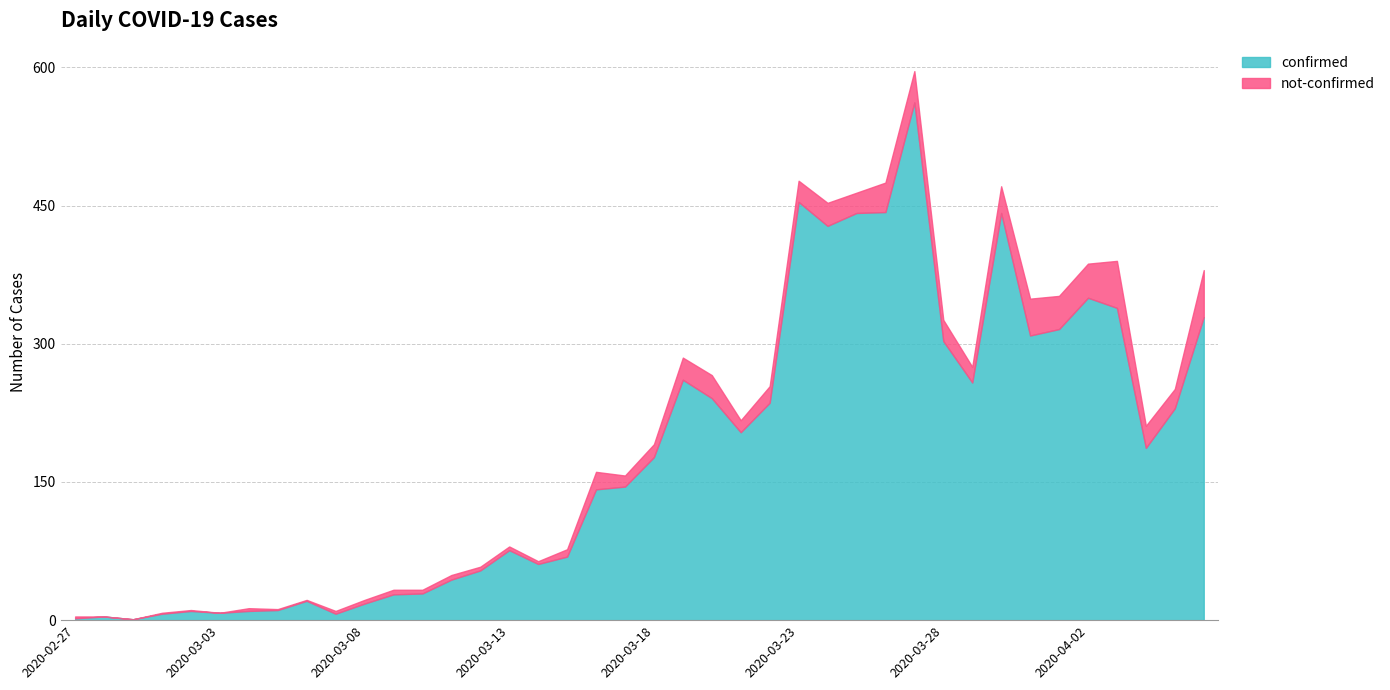

At how many categories does at least one series exceed 435?

5